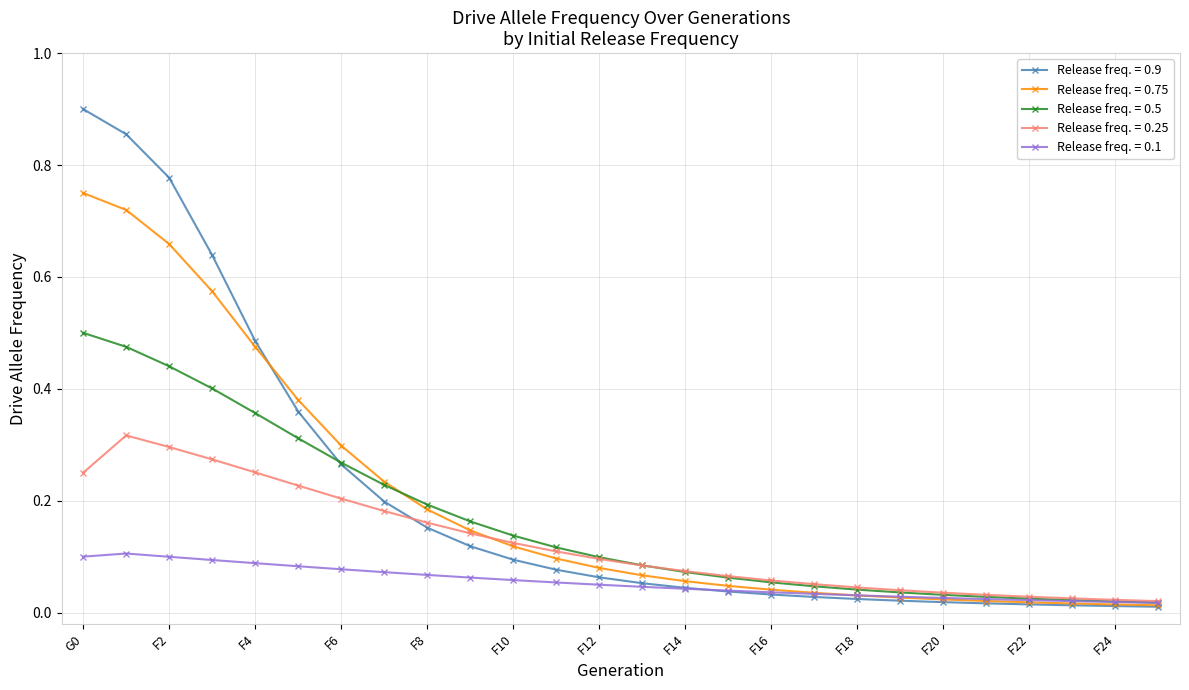

At how many categories does at least one series exceed 0?

26